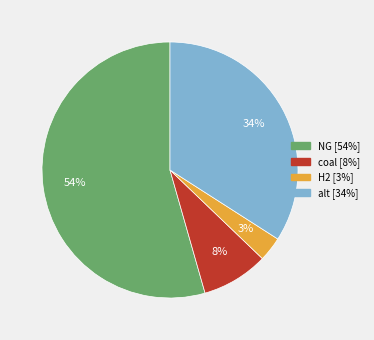

To the nearest percent, what is the average slice percentage?

25%